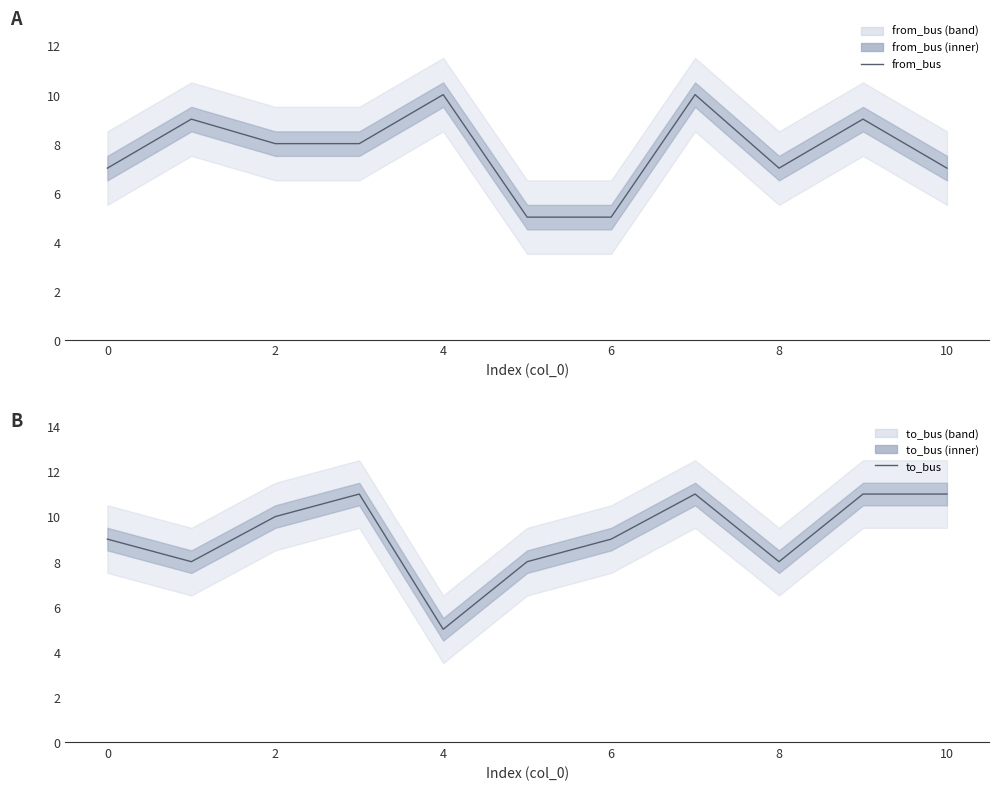

How many series are shown in this chart?

2